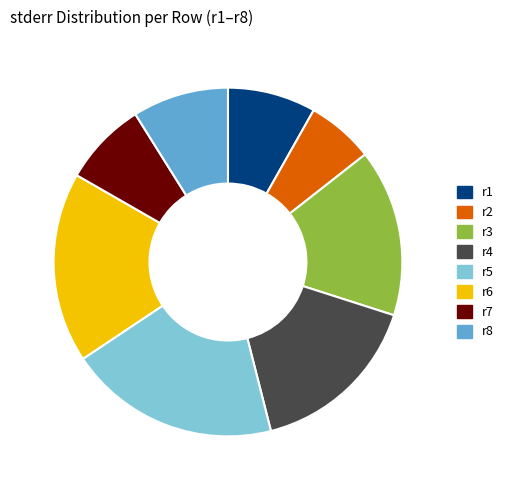

Which slice is the largest?

r5